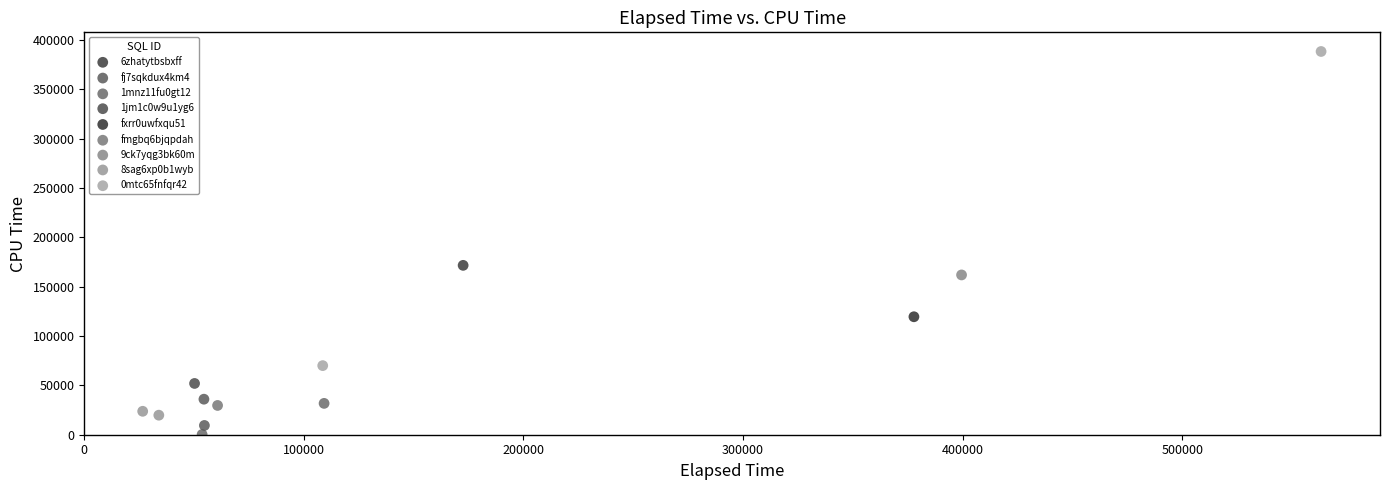

What are all the series names shown in the legend?

6zhatytbsbxff, fj7sqkdux4km4, 1mnz11fu0gt12, 1jm1c0w9u1yg6, fxrr0uwfxqu51, fmgbq6bjqpdah, 9ck7yqg3bk60m, 8sag6xp0b1wyb, 0mtc65fnfqr42